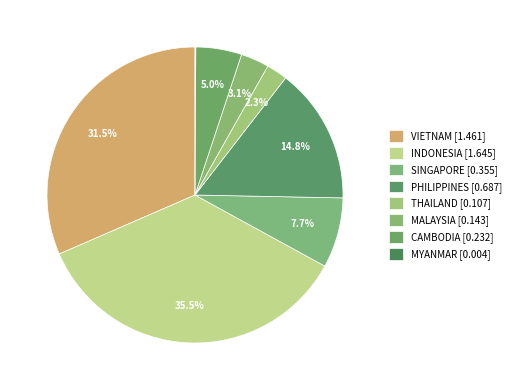

What portion of the pie excludes MYANMAR?

99.9%